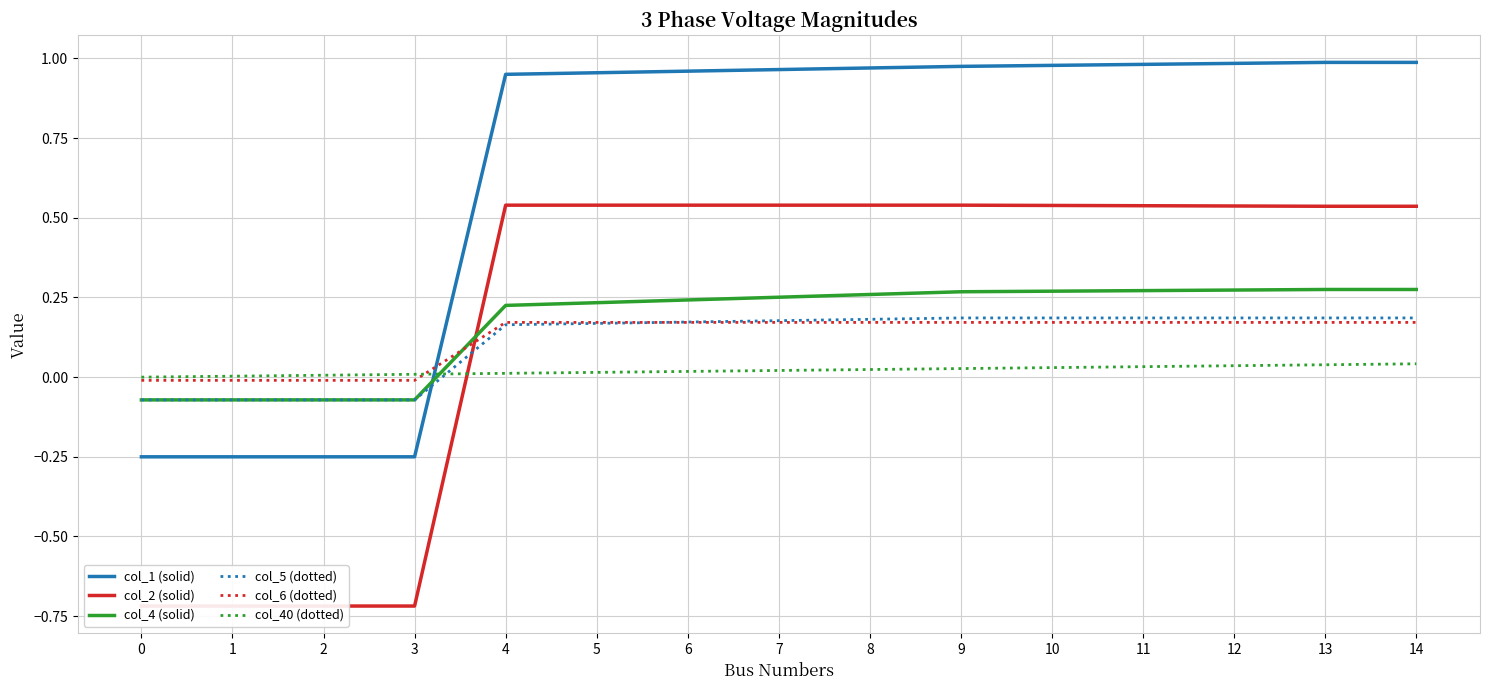

The col_6 (dotted) series shows 0.2 at 8. True or false?

True